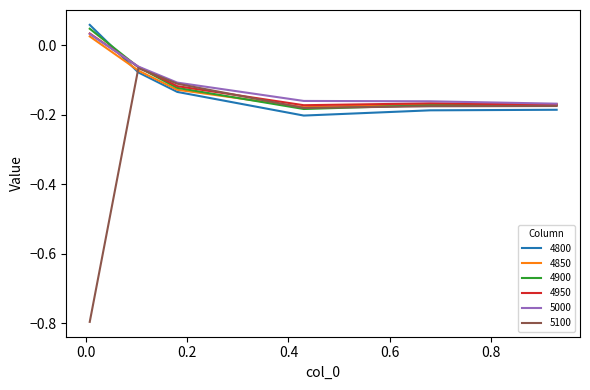

What is the smallest value displayed?

-0.8